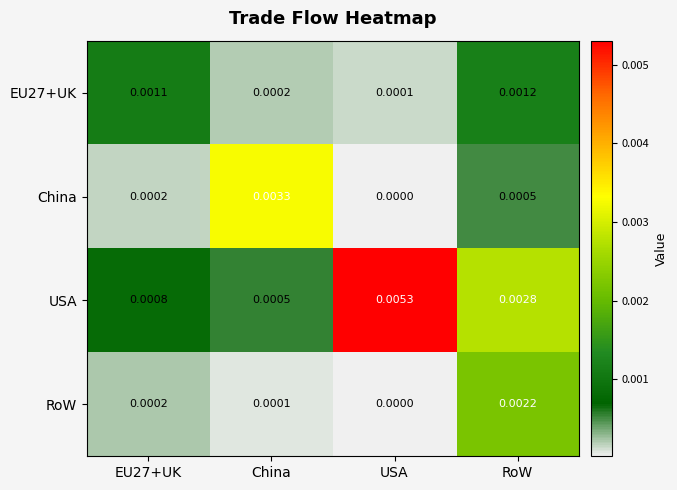

At which label is RoW closest to 0?

USA